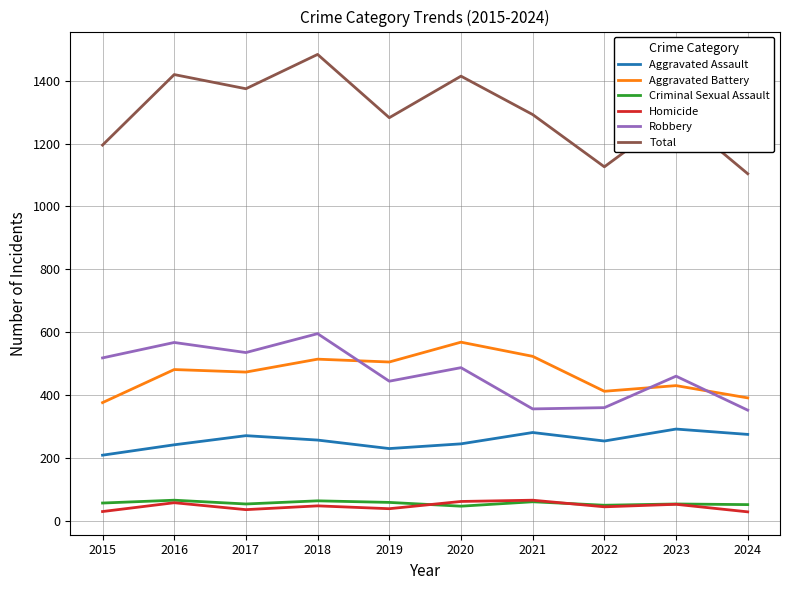

True or false: Aggravated Assault and Criminal Sexual Assault cross at least once.

False